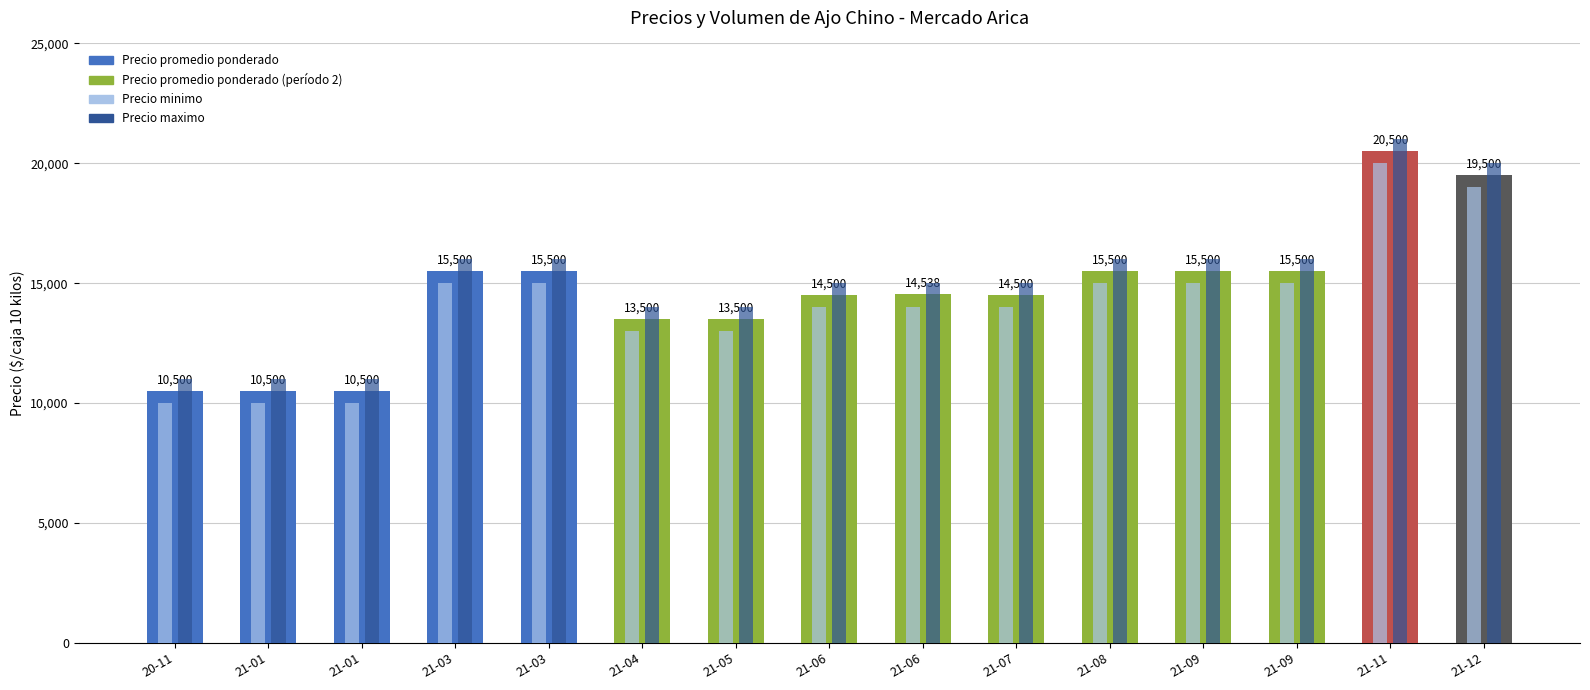

At which label does Precio promedio ponderado first exceed 14538?

21-03